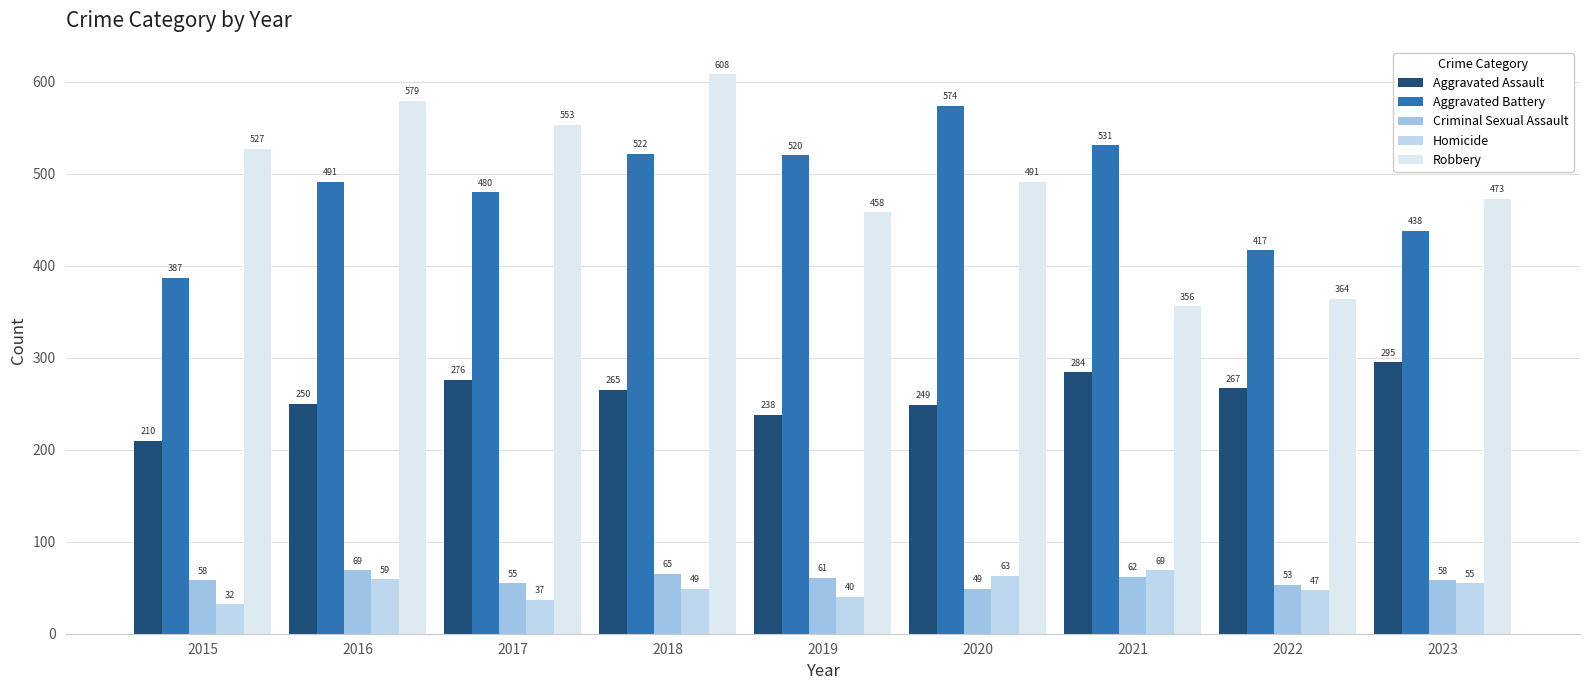

Where is Aggravated Battery nearest to the value 480?

2017